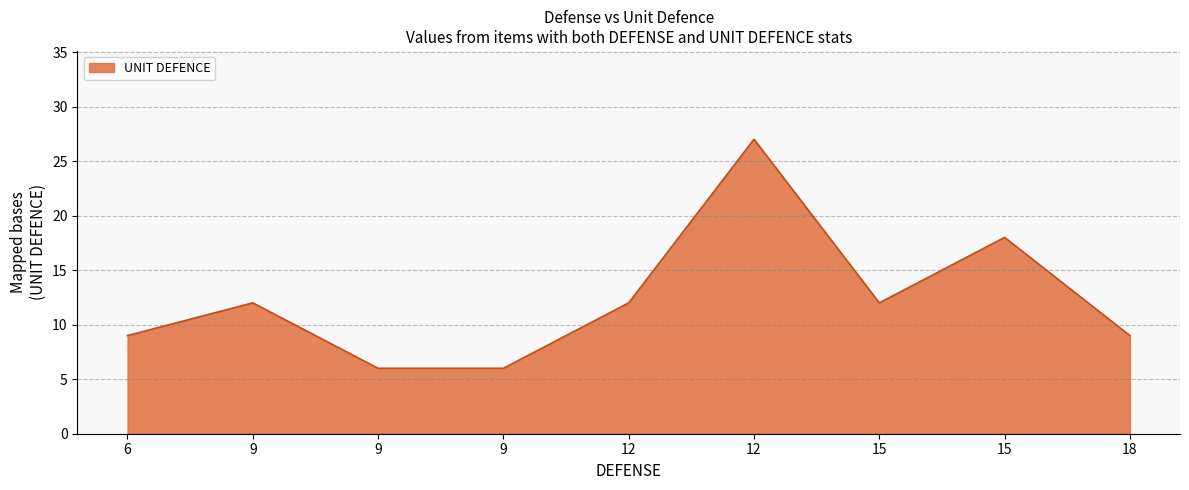

How many lines are shown in the chart?

1